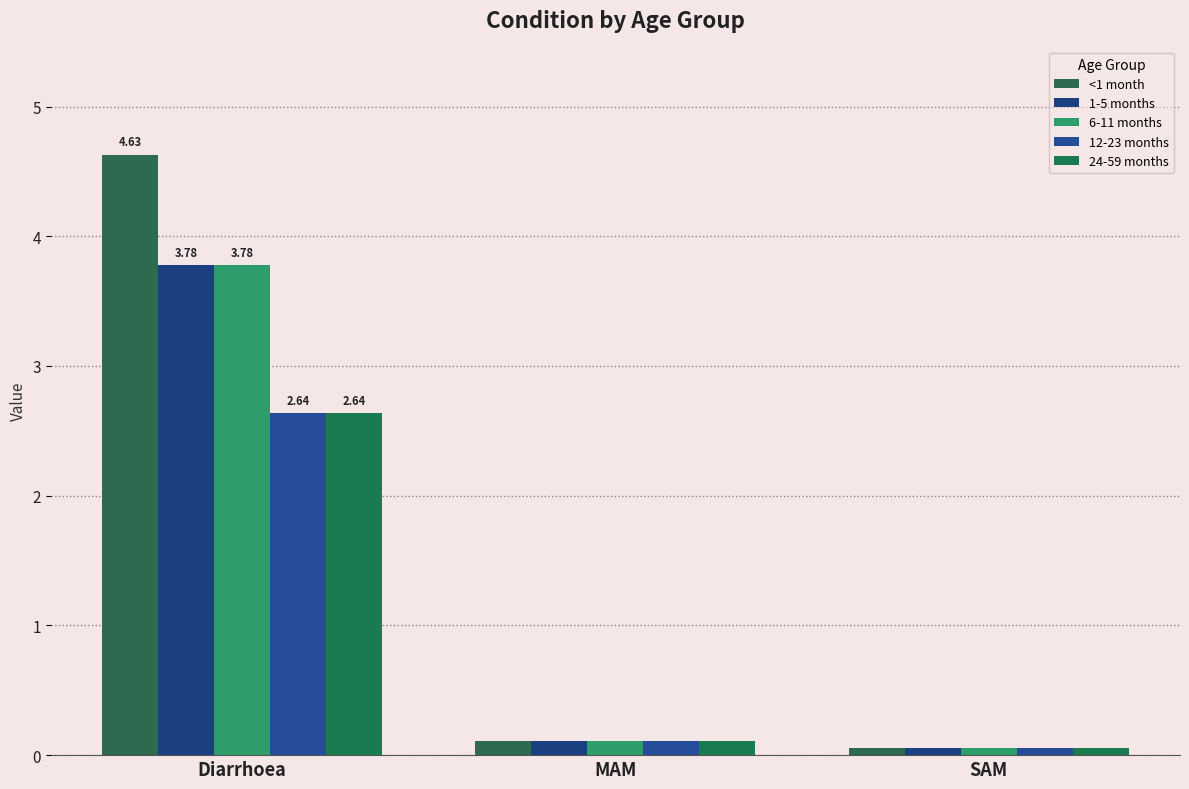

At which category does the chart reach its peak across all series?

Diarrhoea